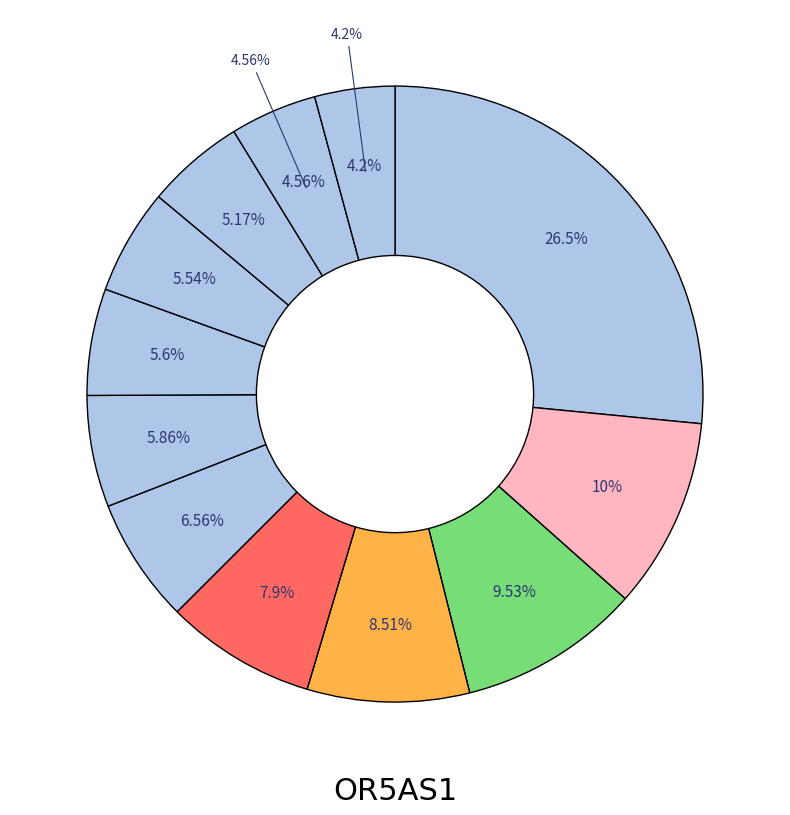

What percentage is NOT represented by HD8_Mono?

94.8%